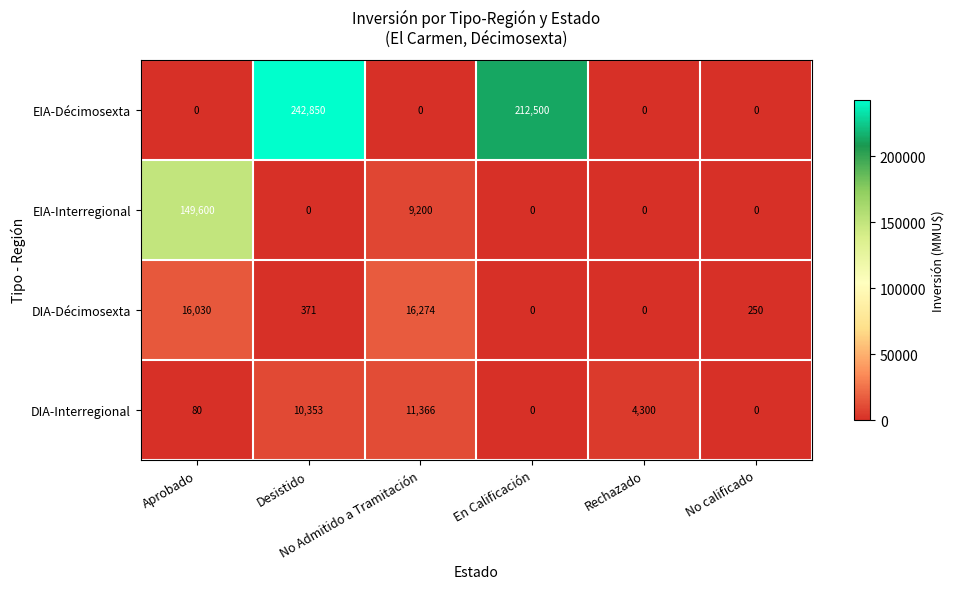

At how many categories does at least one series exceed 123466?

3